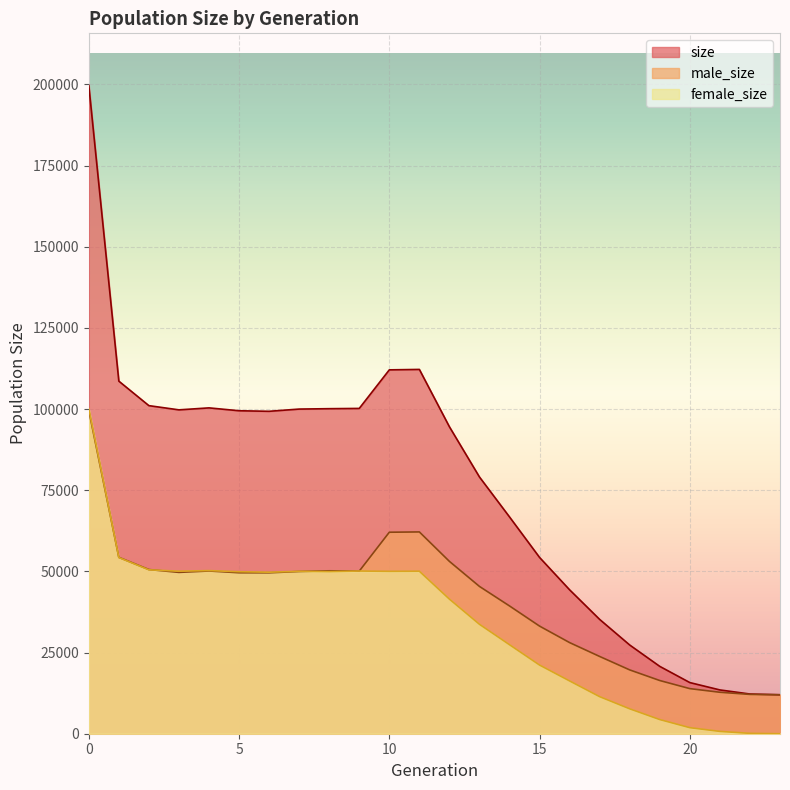

What is the value of the size point at the 4th from the left?

99747